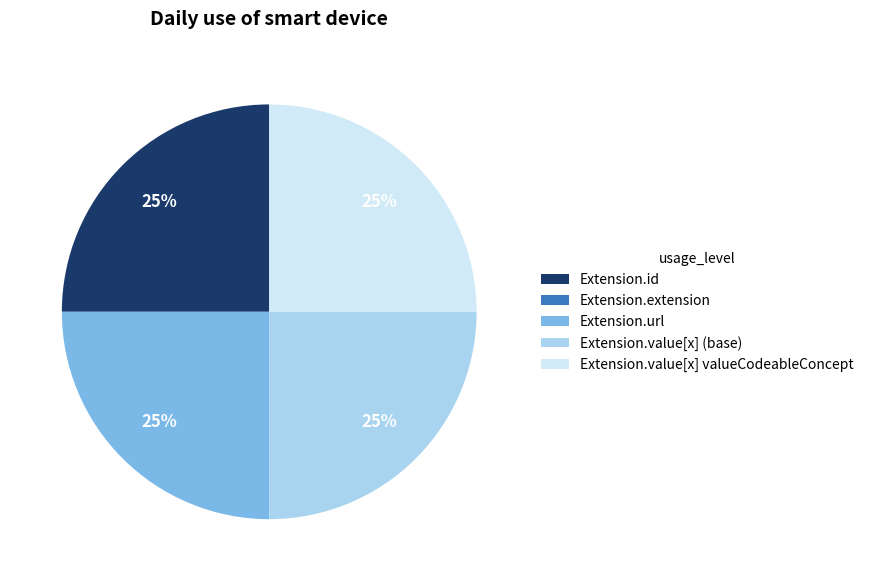

Does Extension.id represent more than half of the total?

No